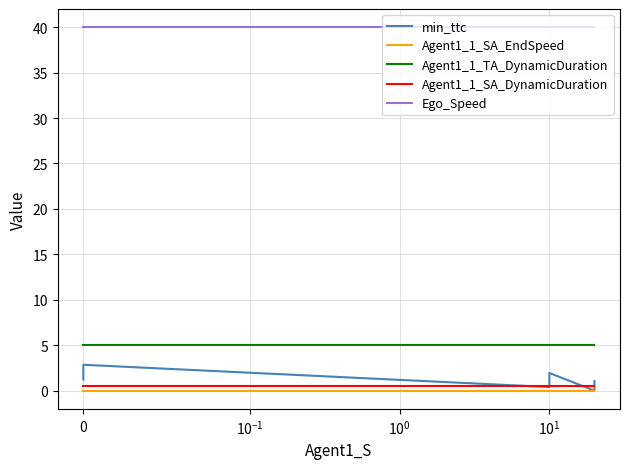

True or false: Ego_Speed has more than 2 points higher than both neighbors.

False